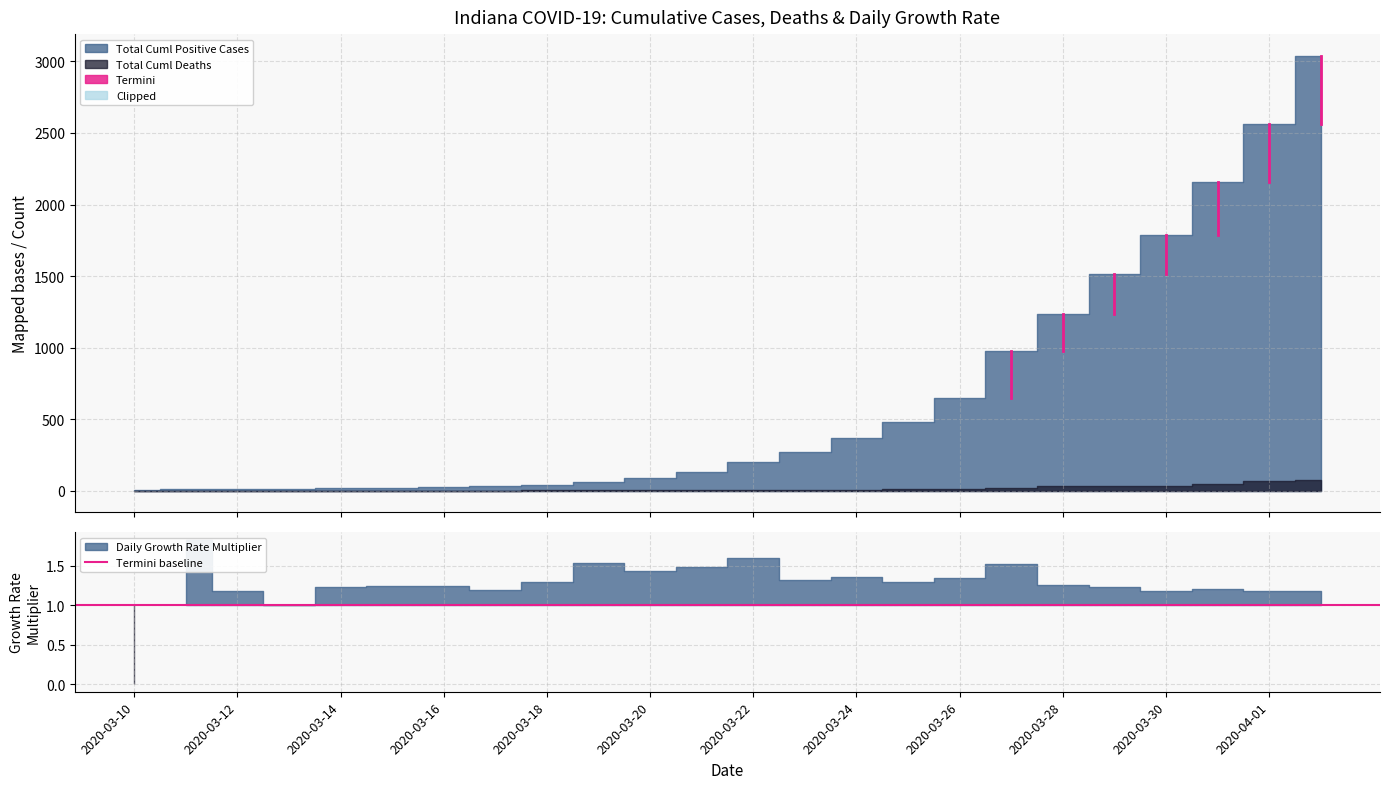

Which series changed the most between 2020-03-16 and 2020-03-22?

Total Cuml Positive Cases